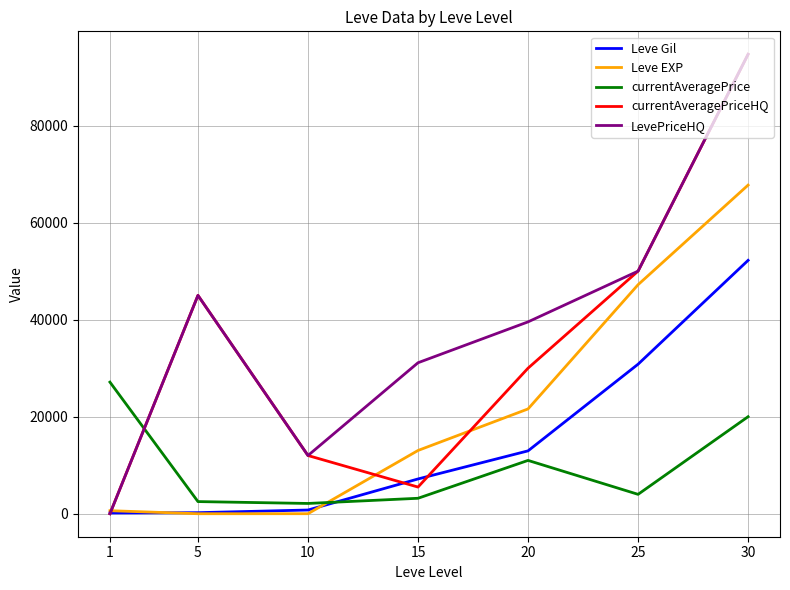

List the series in order of their overall mean, highest first.

LevePriceHQ, currentAveragePriceHQ, Leve EXP, Leve Gil, currentAveragePrice